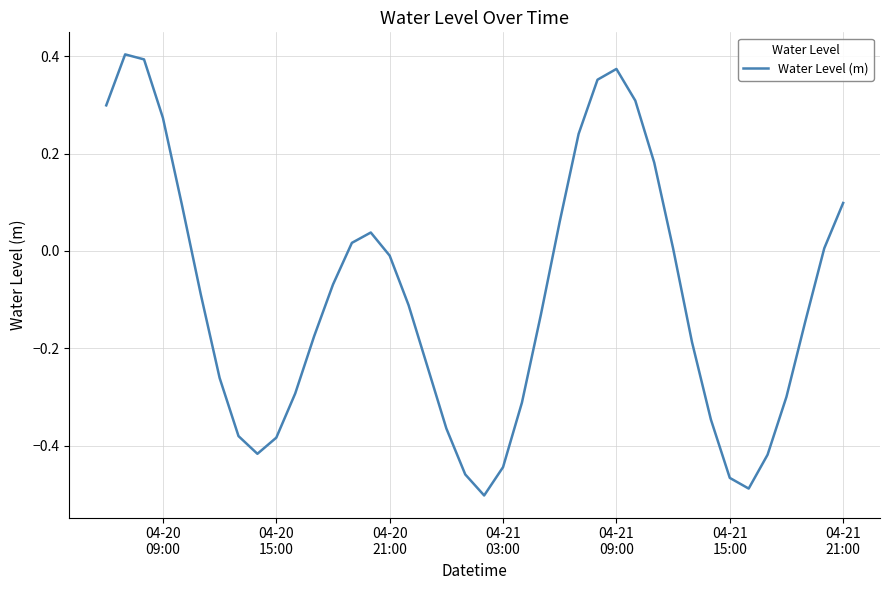

How many negative values are there?

24